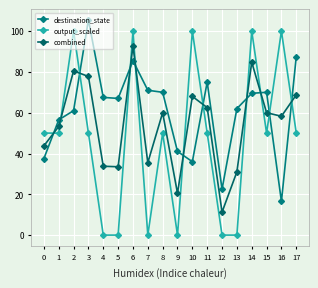

How many data points does each series have?

18